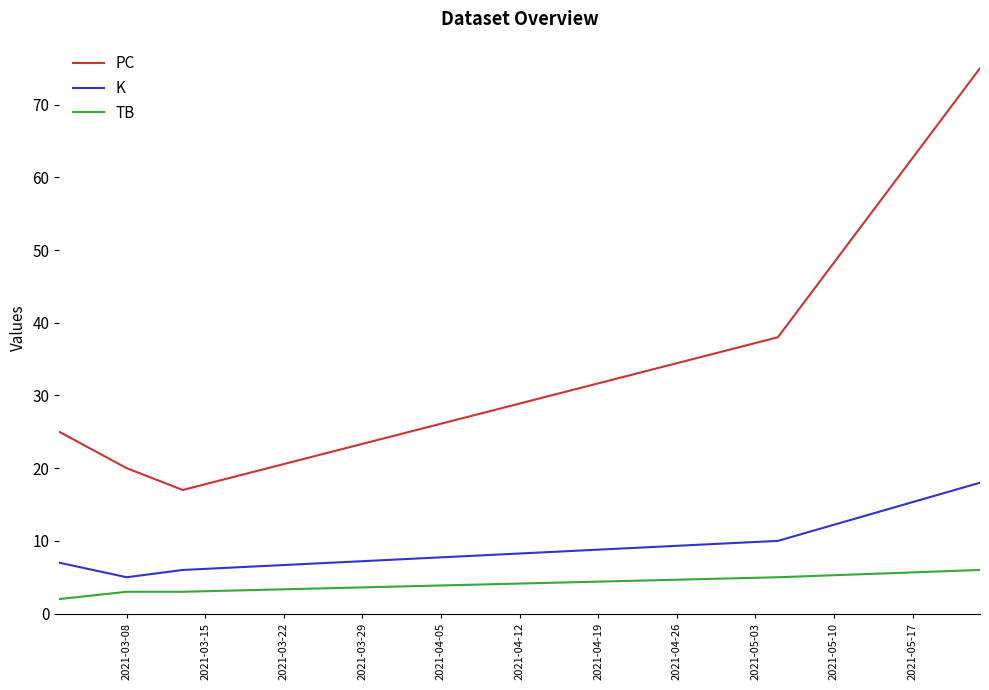

Count the number of categories in the chart.

5